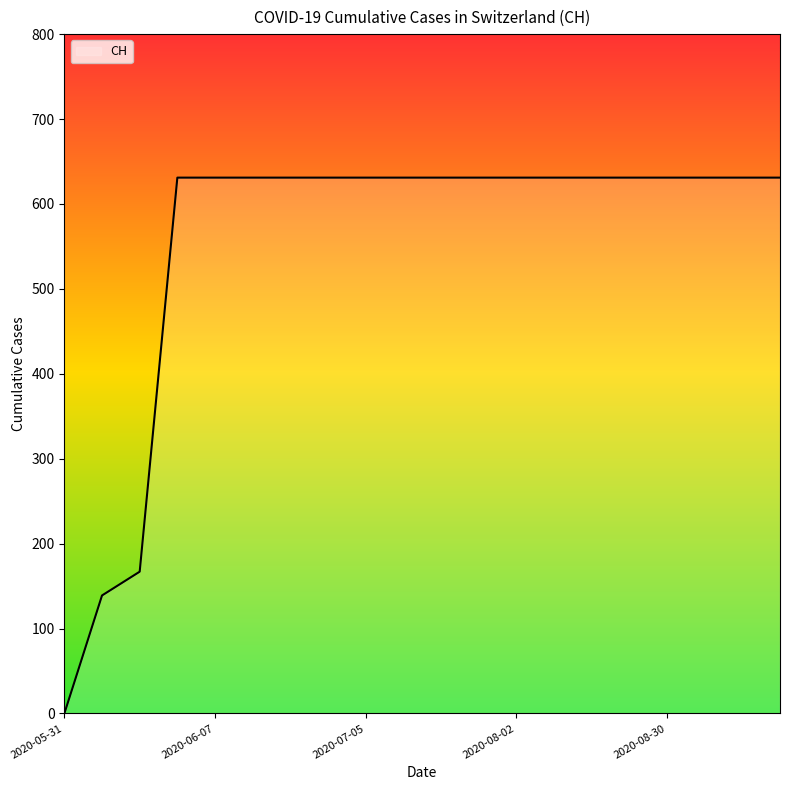

Does the chart display data point markers on the line(s)?

No